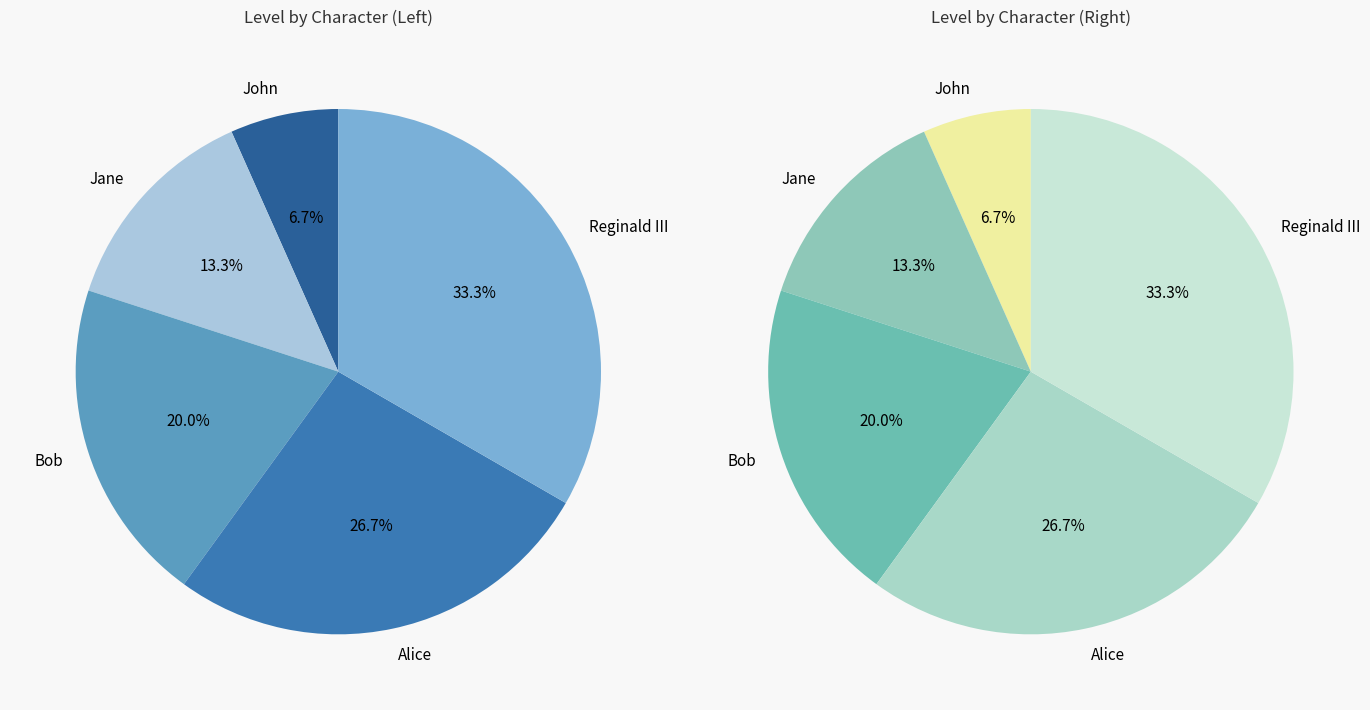

How many slices are in this pie chart?

5